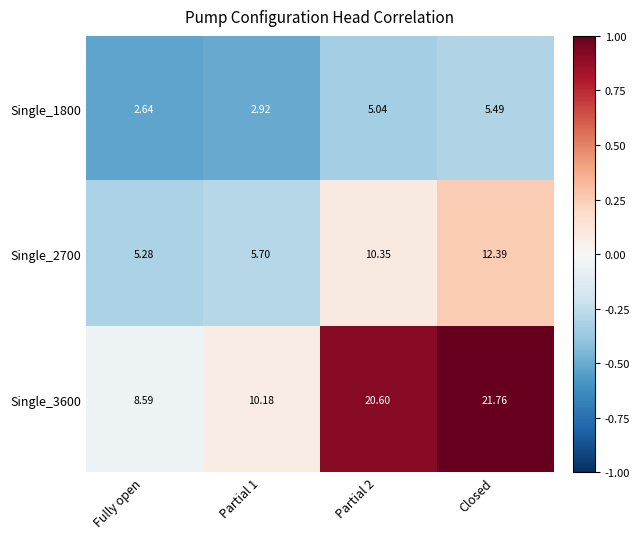

What is the maximum value shown in the chart?

21.8